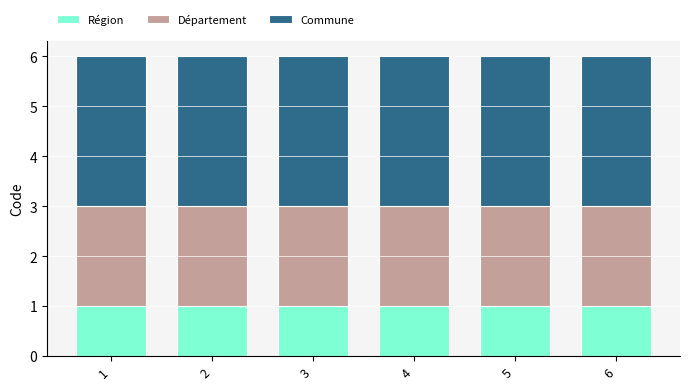

Is it true that Région equals 0 at 3?

False